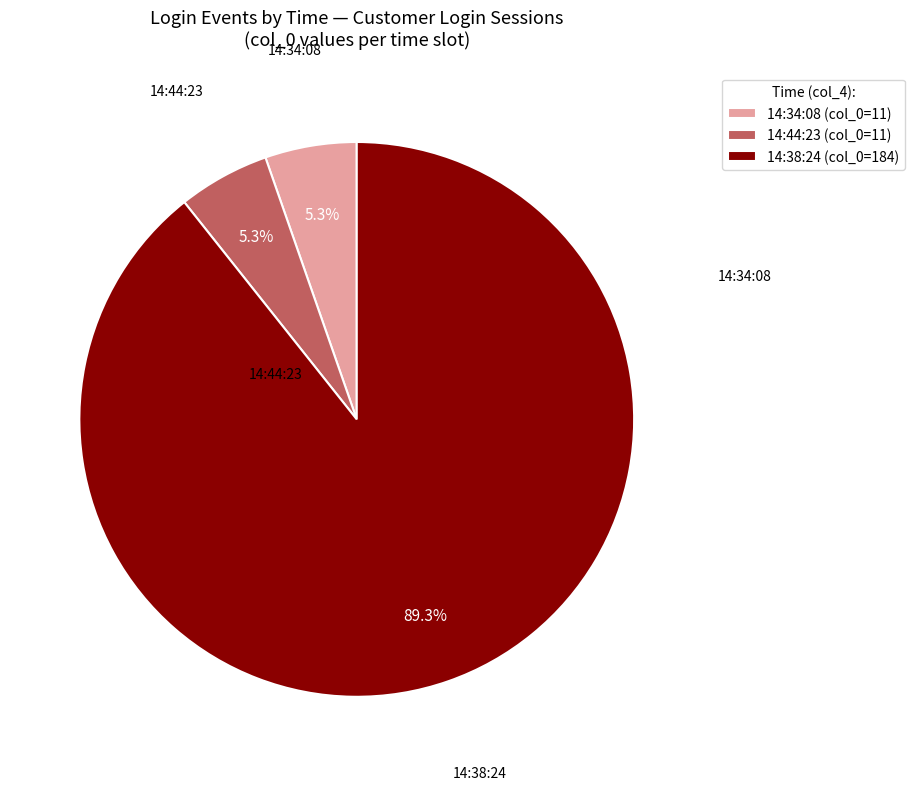

To the nearest percent, what is the difference between the largest and smallest slice percentages?

84%